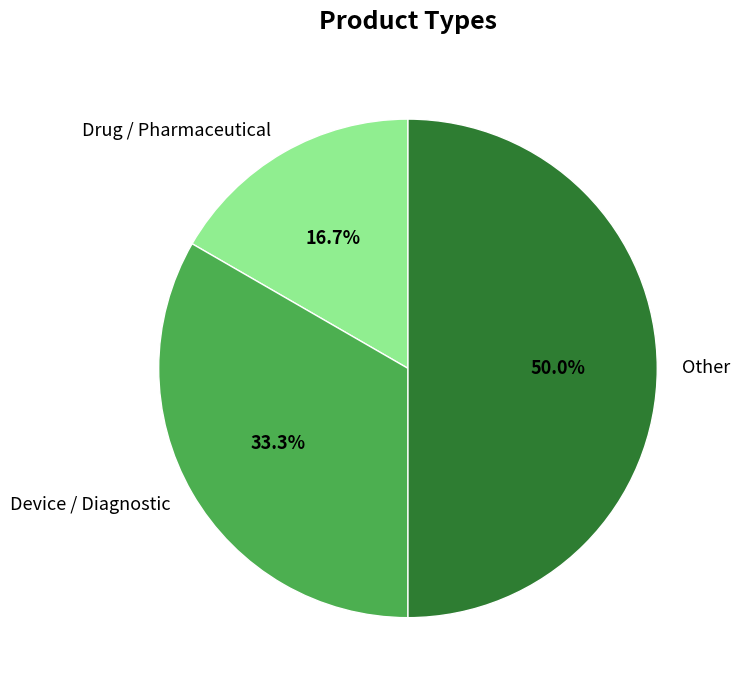

How many slices are in this pie chart?

3